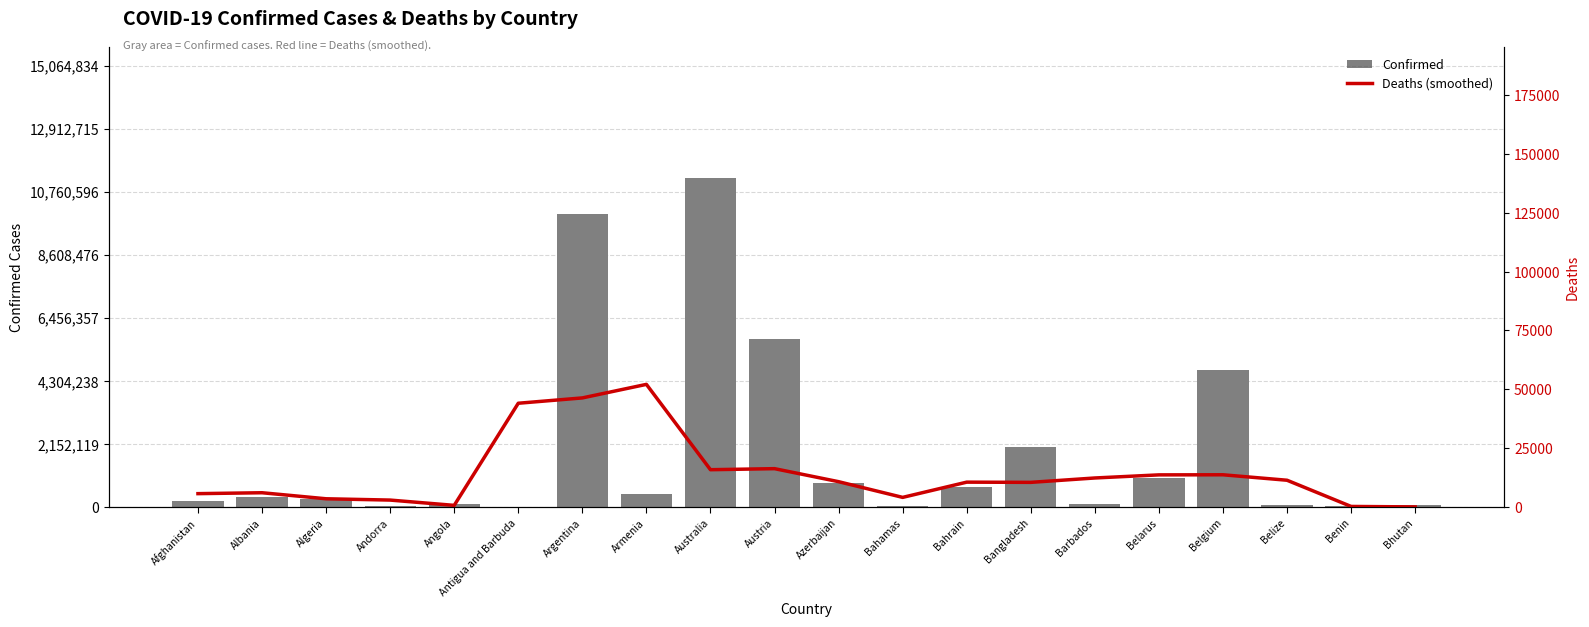

Rank the series at Austria from highest to lowest value.

Confirmed, Deaths (smoothed)